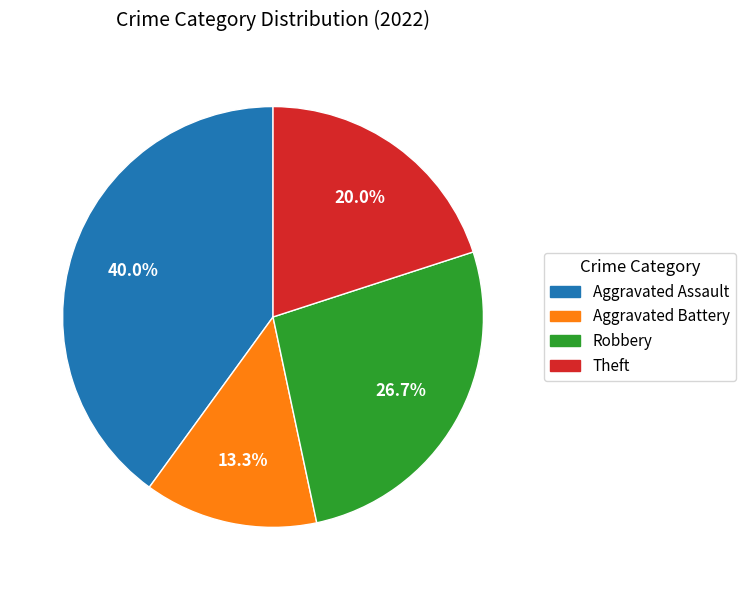

Is there any slice that represents more than half of the pie?

No